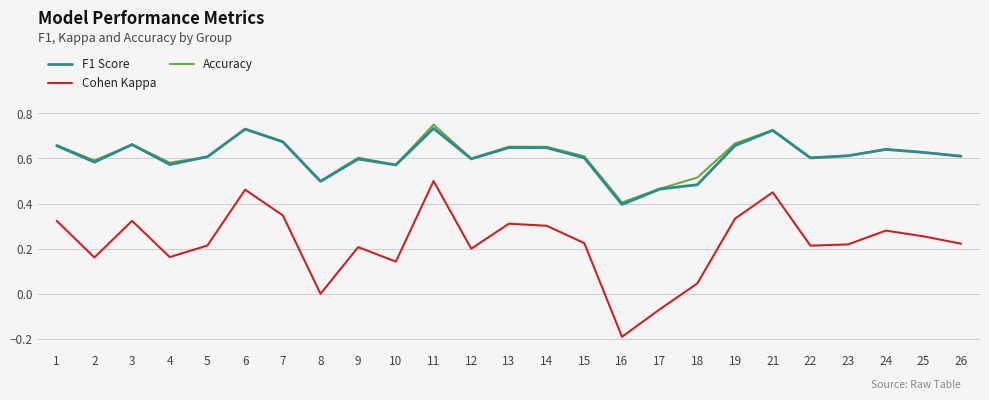

Where is the first local maximum for Accuracy?

3